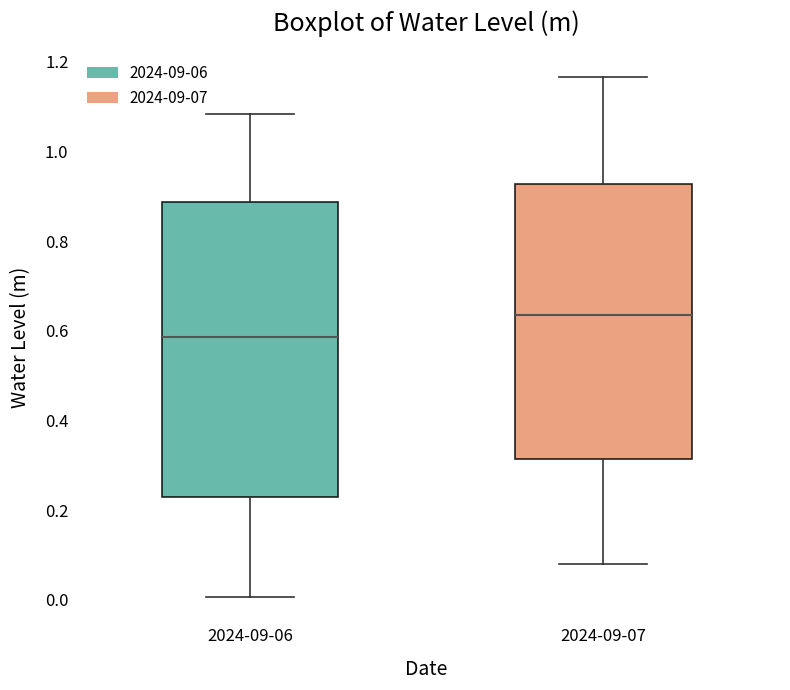

Where does the upper whisker of the box for 2024-09-07 end on the y-axis? The values are not printed on the chart, so give them approximately, as read against the axis.

1.16